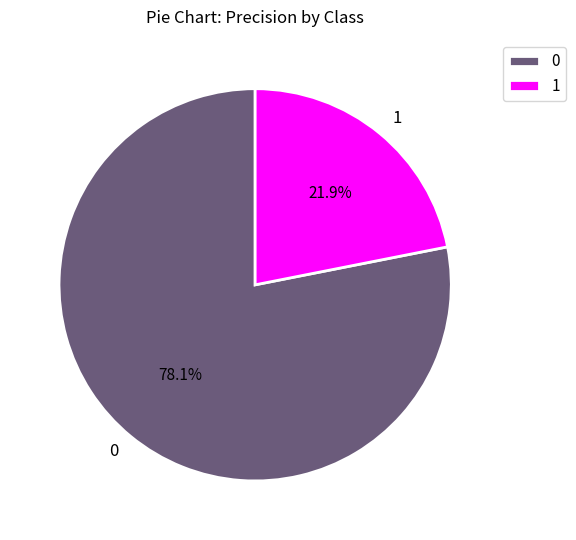

Which category has the smallest portion of the pie?

1